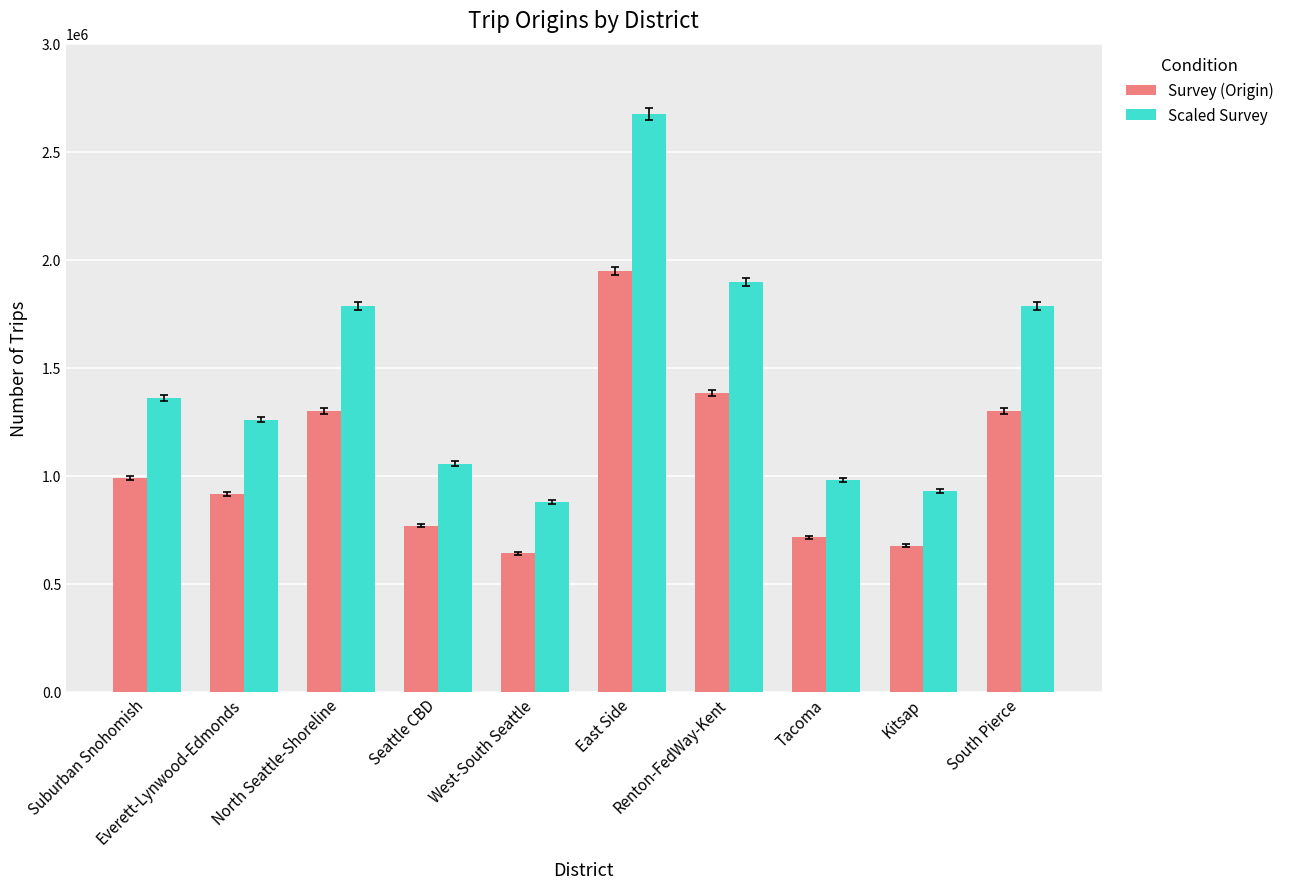

At how many categories does at least one series exceed 2188294?

1